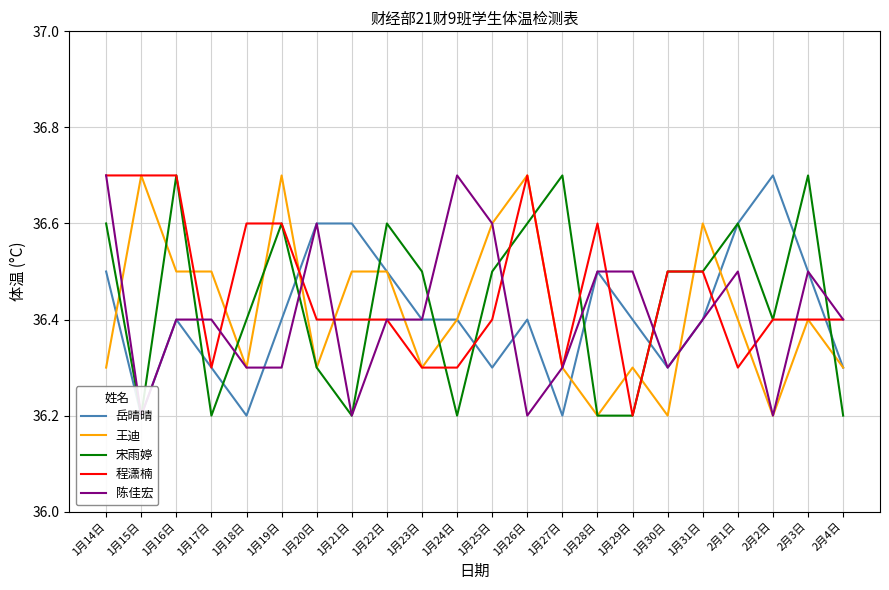

Reading right to left, what are all the values shown in this chart?

岳晴晴: 2月4日=36.3	2月3日=36.5	2月2日=36.7	2月1日=36.6	1月31日=36.4	1月30日=36.3	1月29日=36.4	1月28日=36.5	1月27日=36.2	1月26日=36.4	1月25日=36.3	1月24日=36.4	1月23日=36.4	1月22日=36.5	1月21日=36.6	1月20日=36.6	1月19日=36.4	1月18日=36.2	1月17日=36.3	1月16日=36.4	1月15日=36.2	1月14日=36.5
王迪: 2月4日=36.3	2月3日=36.4	2月2日=36.2	2月1日=36.4	1月31日=36.6	1月30日=36.2	1月29日=36.3	1月28日=36.2	1月27日=36.3	1月26日=36.7	1月25日=36.6	1月24日=36.4	1月23日=36.3	1月22日=36.5	1月21日=36.5	1月20日=36.3	1月19日=36.7	1月18日=36.3	1月17日=36.5	1月16日=36.5	1月15日=36.7	1月14日=36.3
宋雨婷: 2月4日=36.2	2月3日=36.7	2月2日=36.4	2月1日=36.6	1月31日=36.5	1月30日=36.5	1月29日=36.2	1月28日=36.2	1月27日=36.7	1月26日=36.6	1月25日=36.5	1月24日=36.2	1月23日=36.5	1月22日=36.6	1月21日=36.2	1月20日=36.3	1月19日=36.6	1月18日=36.4	1月17日=36.2	1月16日=36.7	1月15日=36.2	1月14日=36.6
程潇楠: 2月4日=36.4	2月3日=36.4	2月2日=36.4	2月1日=36.3	1月31日=36.5	1月30日=36.5	1月29日=36.2	1月28日=36.6	1月27日=36.3	1月26日=36.7	1月25日=36.4	1月24日=36.3	1月23日=36.3	1月22日=36.4	1月21日=36.4	1月20日=36.4	1月19日=36.6	1月18日=36.6	1月17日=36.3	1月16日=36.7	1月15日=36.7	1月14日=36.7
陈佳宏: 2月4日=36.4	2月3日=36.5	2月2日=36.2	2月1日=36.5	1月31日=36.4	1月30日=36.3	1月29日=36.5	1月28日=36.5	1月27日=36.3	1月26日=36.2	1月25日=36.6	1月24日=36.7	1月23日=36.4	1月22日=36.4	1月21日=36.2	1月20日=36.6	1月19日=36.3	1月18日=36.3	1月17日=36.4	1月16日=36.4	1月15日=36.2	1月14日=36.7